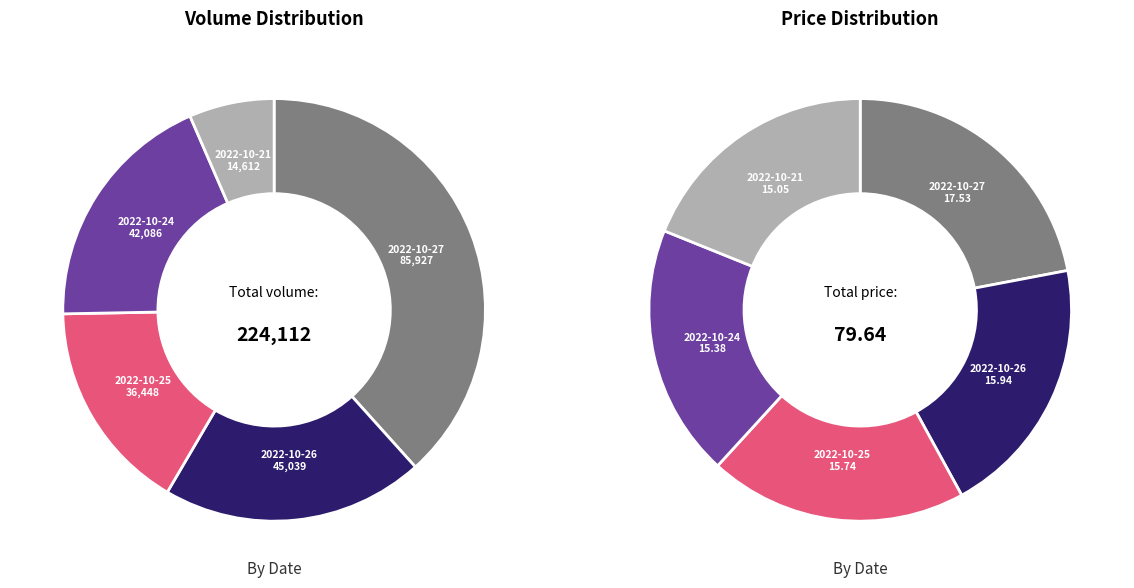

What portion of the pie excludes 2022-10-24?

81.2%